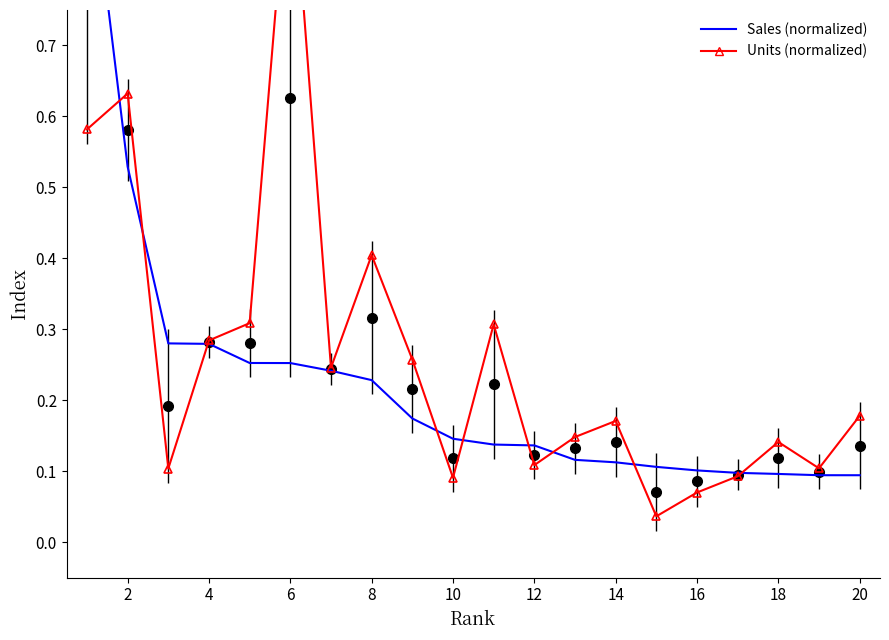

List the series in order of their overall mean, lowest first.

Sales (normalized), Units (normalized)